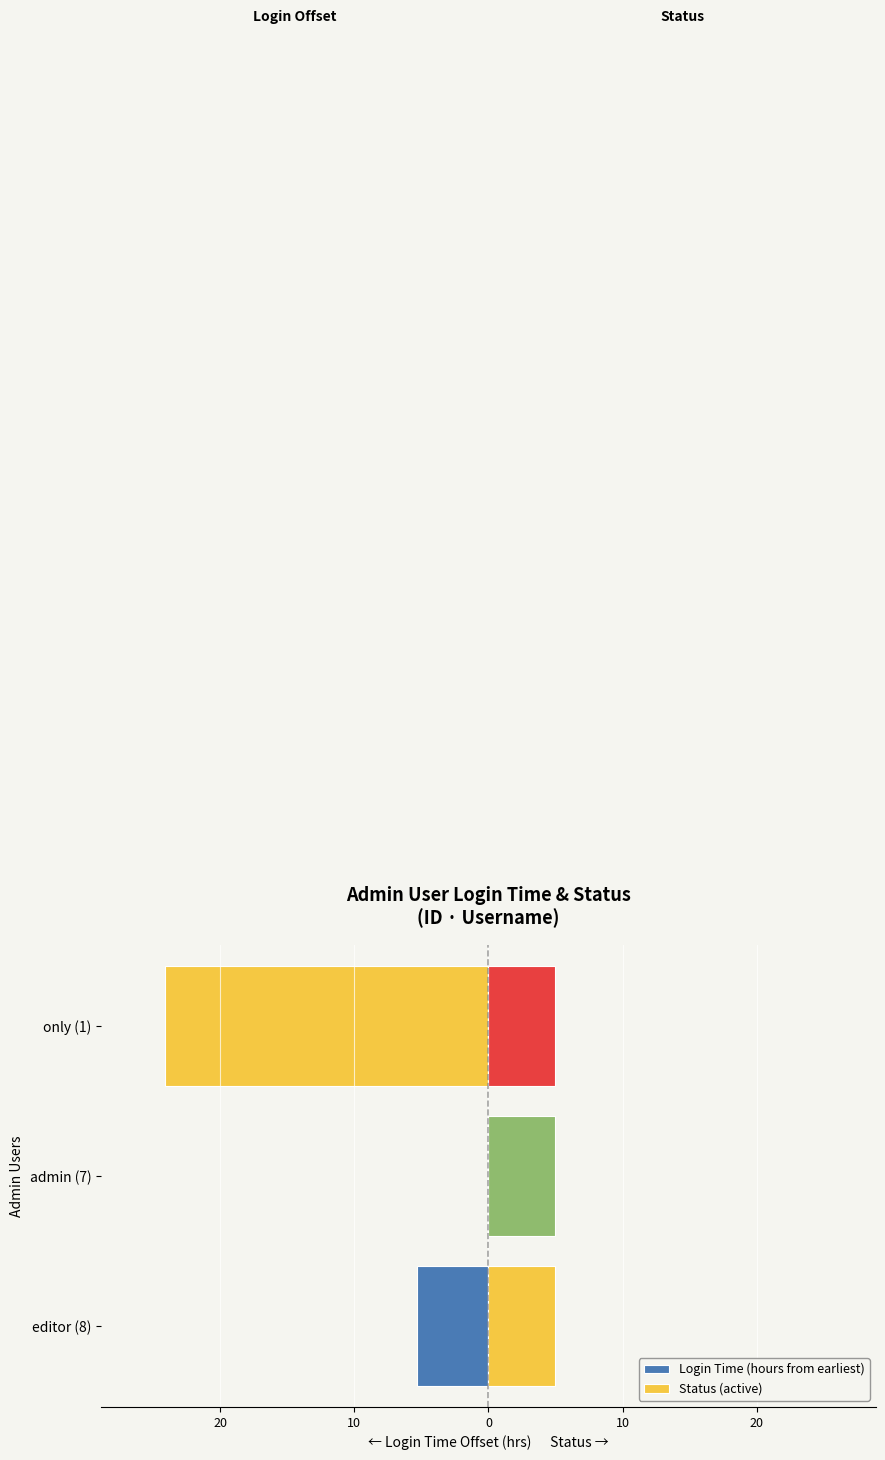

Reading right to left, list all the values displayed in this chart.

Login Time (hours from earliest): -24.1	0.0	-5.4
Status (active): 0.8	0.8	0.8